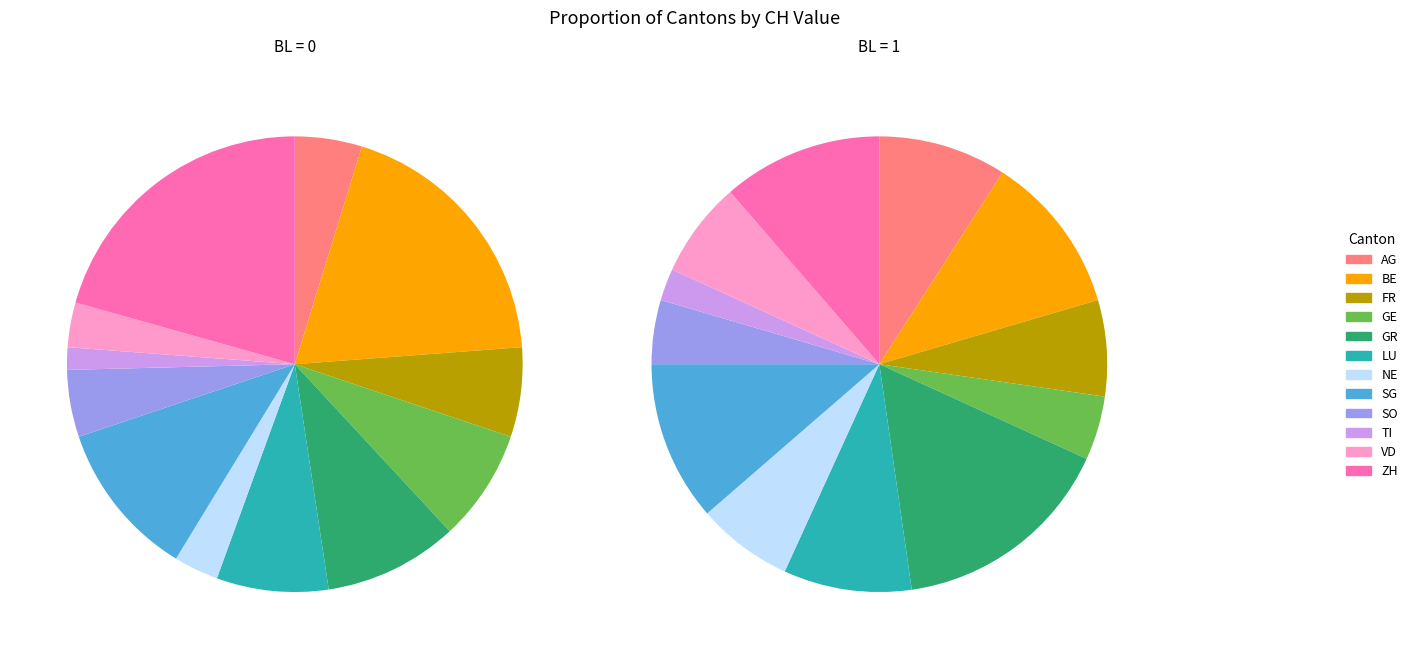

To the nearest percent, what is the average slice percentage?

8%